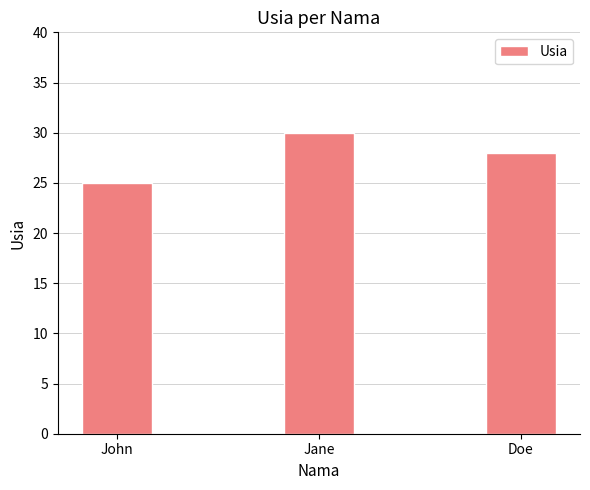

Where is the data nearest to the value 27?

Doe